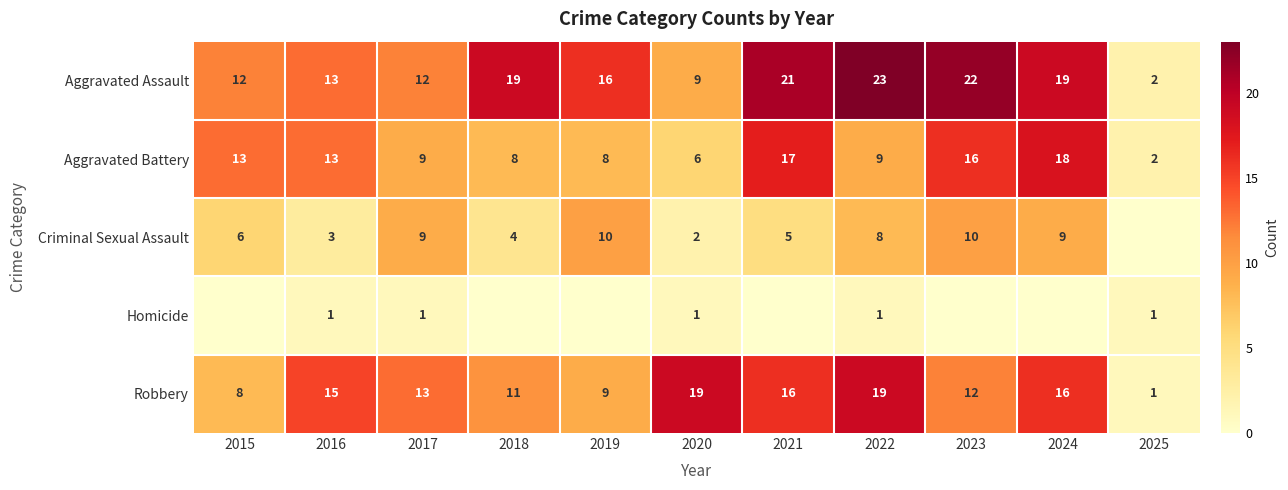

How many values in the Aggravated Battery series are below 9?

4